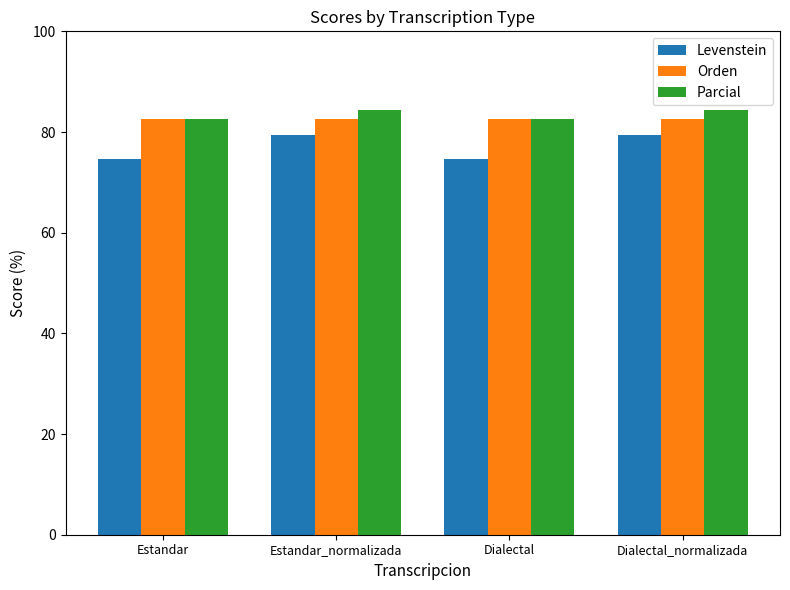

Is it true that Parcial equals 84.4 at Dialectal_normalizada?

True